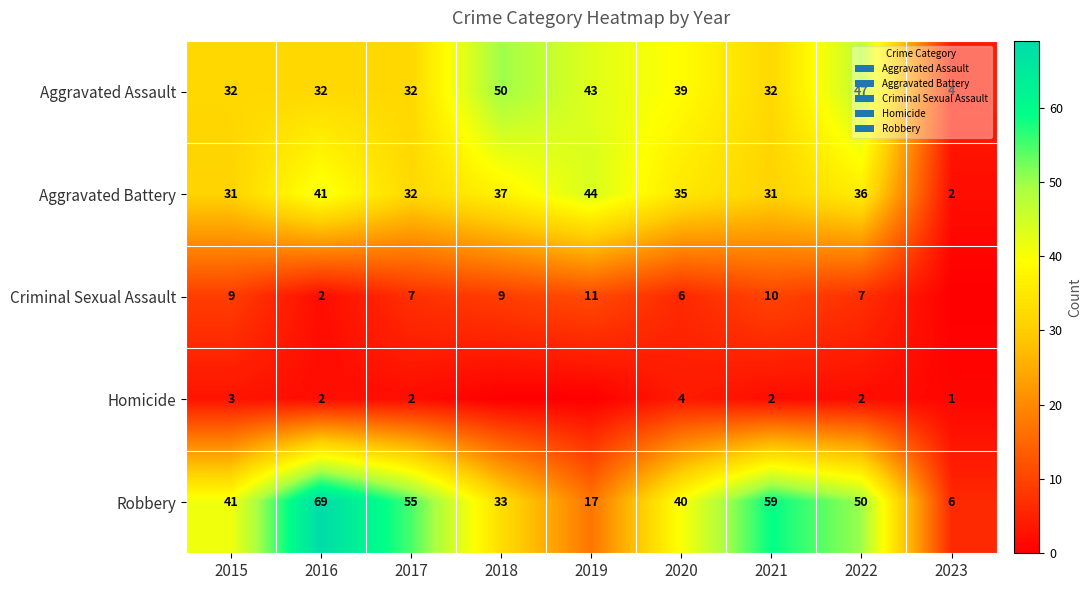

What is the total value across all series at 2017?

128